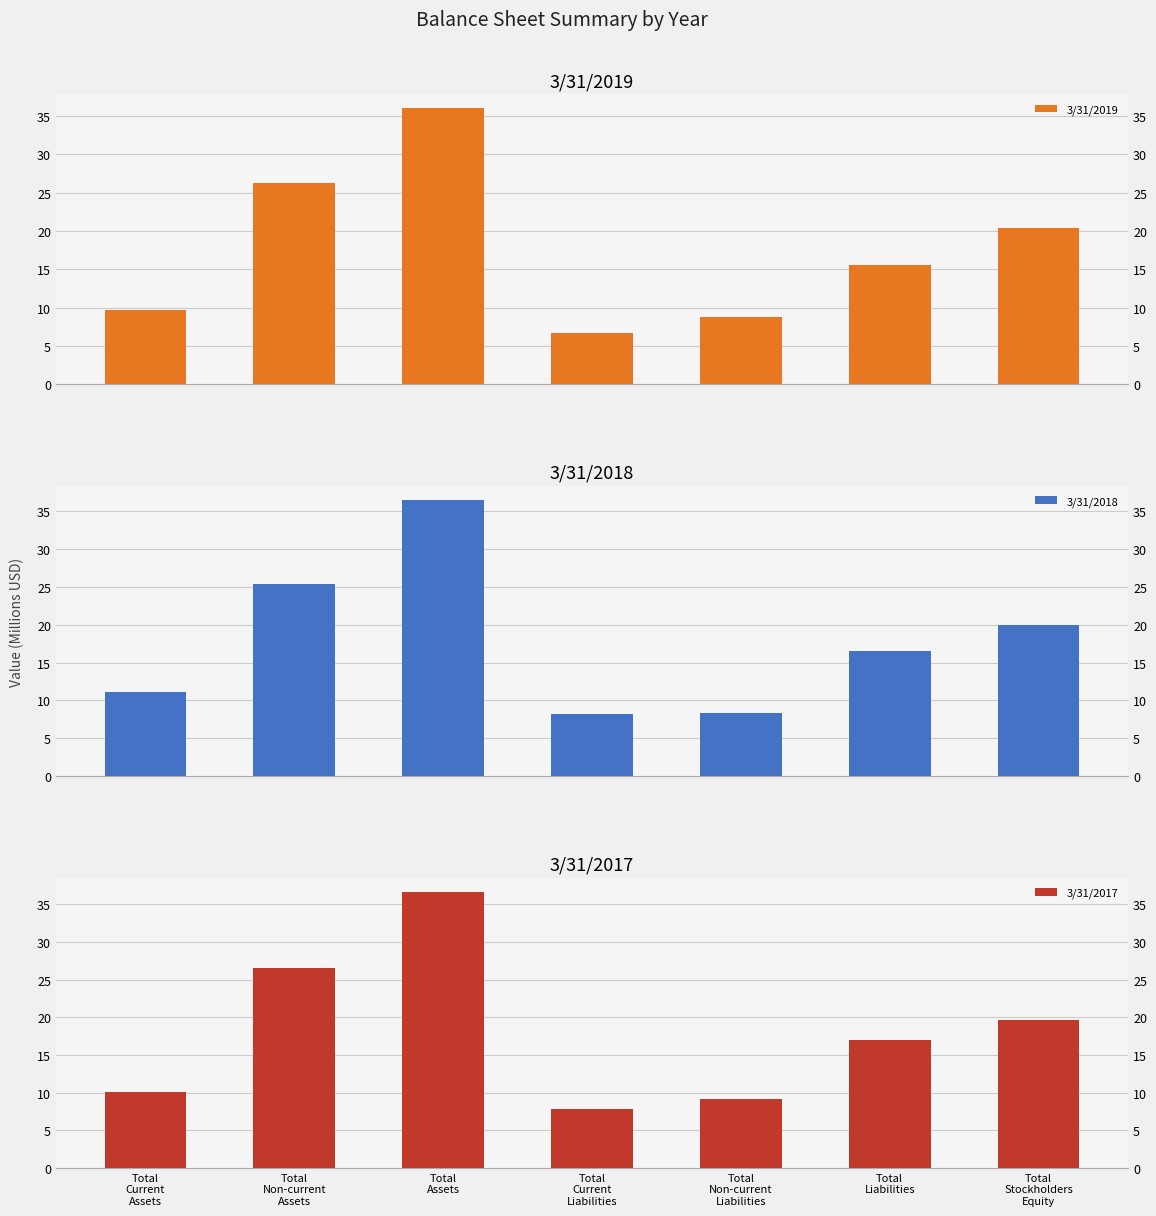

Between Total
Non-current
Liabilities and Total
Current
Assets, which is larger?

Total
Current
Assets